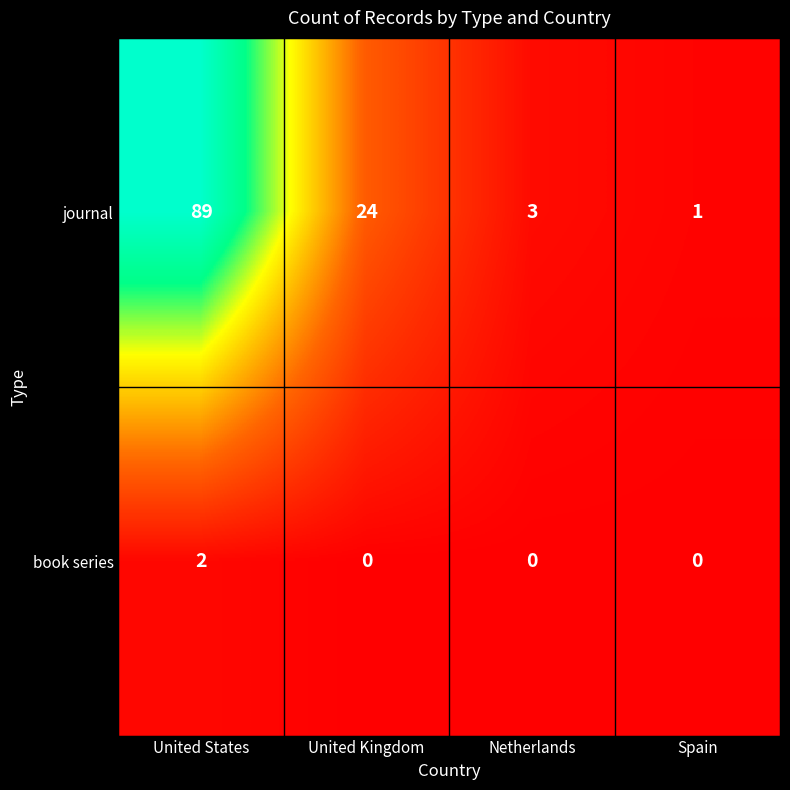

At which label does journal first exceed 24?

United States